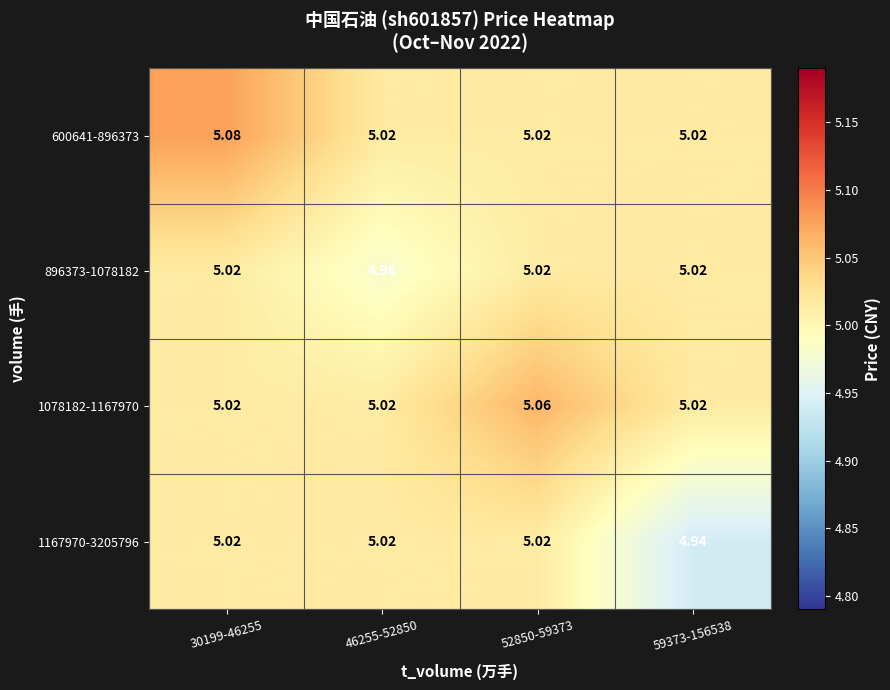

At which category is the sum across all series the highest?

30199-46255